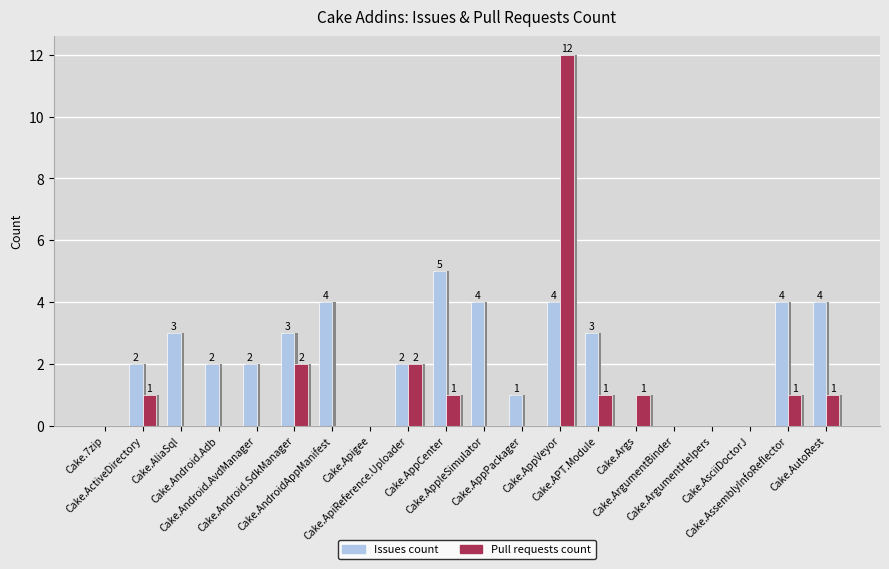

What is the sum of the Issues count values at Cake.Android.Adb and Cake.AliaSql?

5